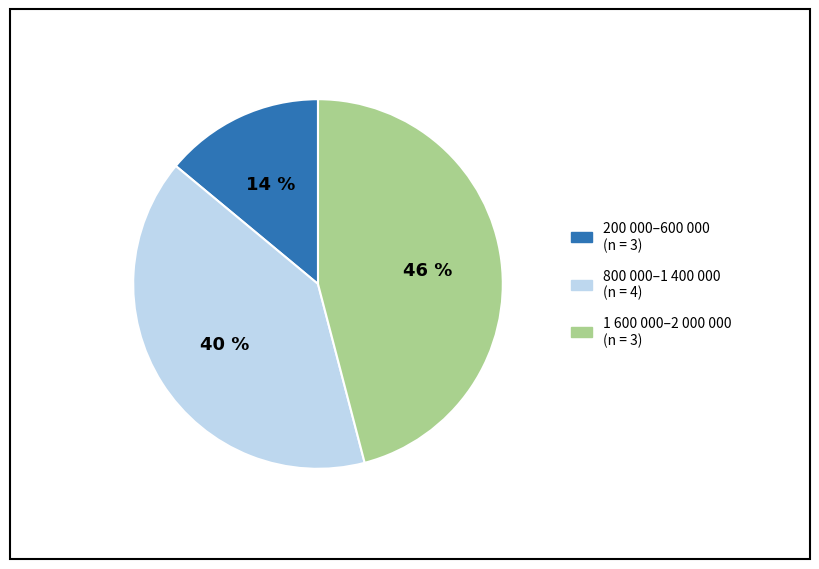

To the nearest percent, what is the average slice percentage?

33%